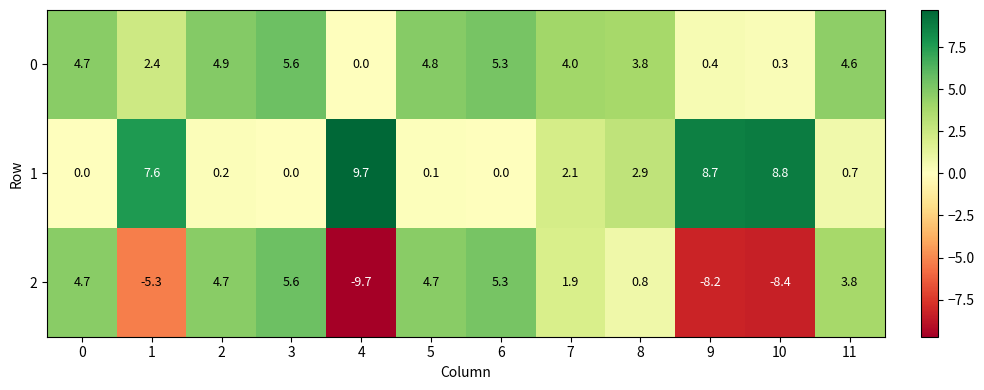

What is the average value of the 1 series?

3.4